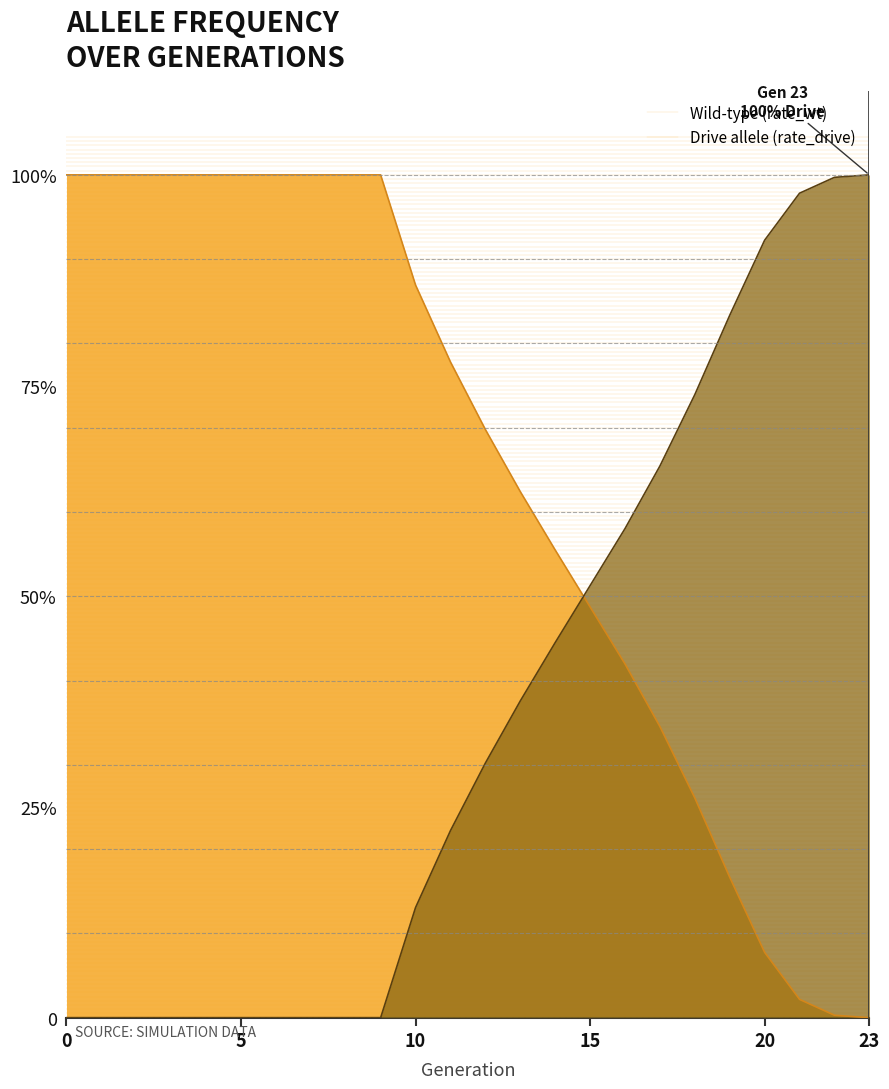

Is it true that rate_wt equals 0.4 at 23?

False